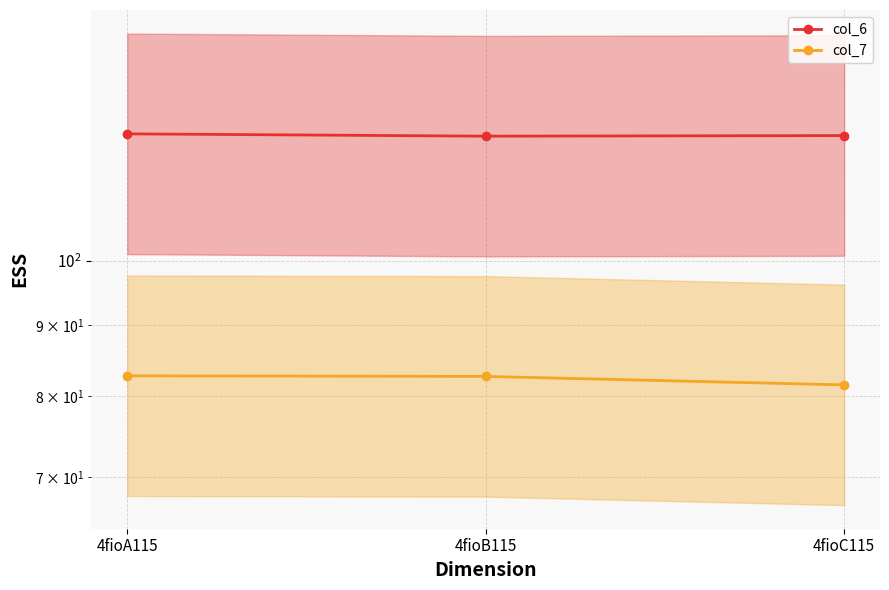

What is the difference between the maximum and minimum values in the col_7 series?

1.2